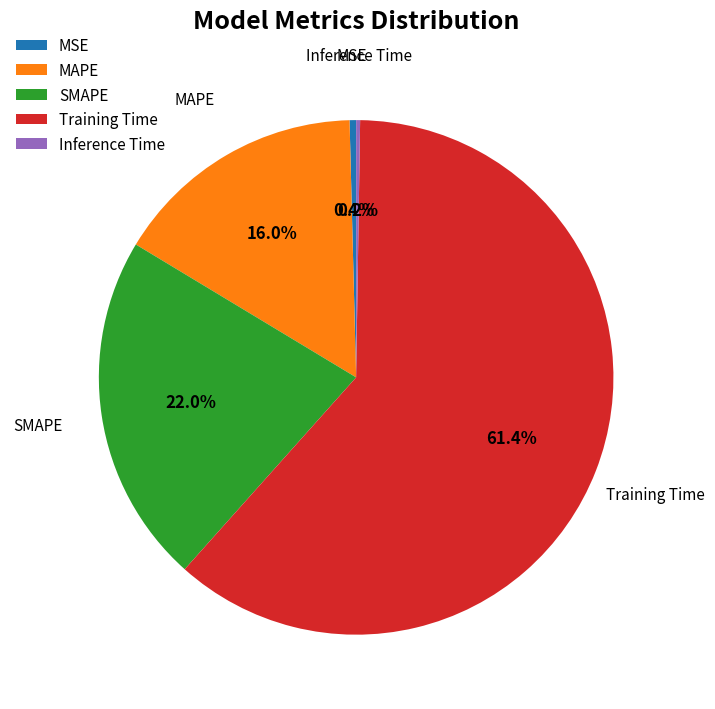

To the nearest percent, what percentage of the pie is SMAPE?

22%